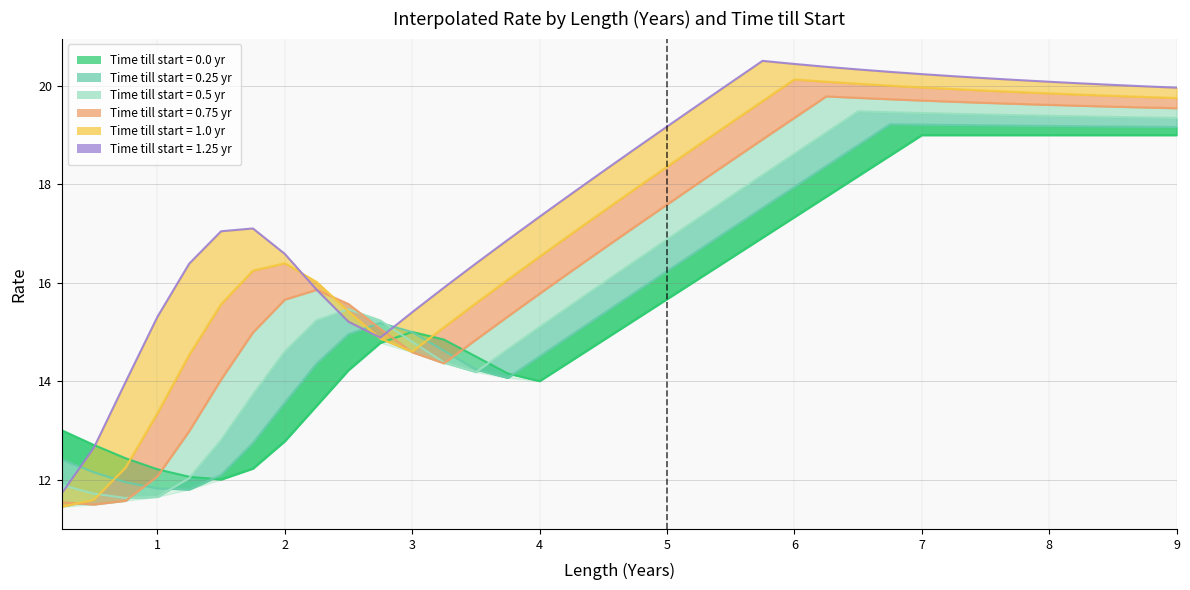

Between which two adjacent categories do 0.75 and 1.25 first intersect?

2.25 and 2.5